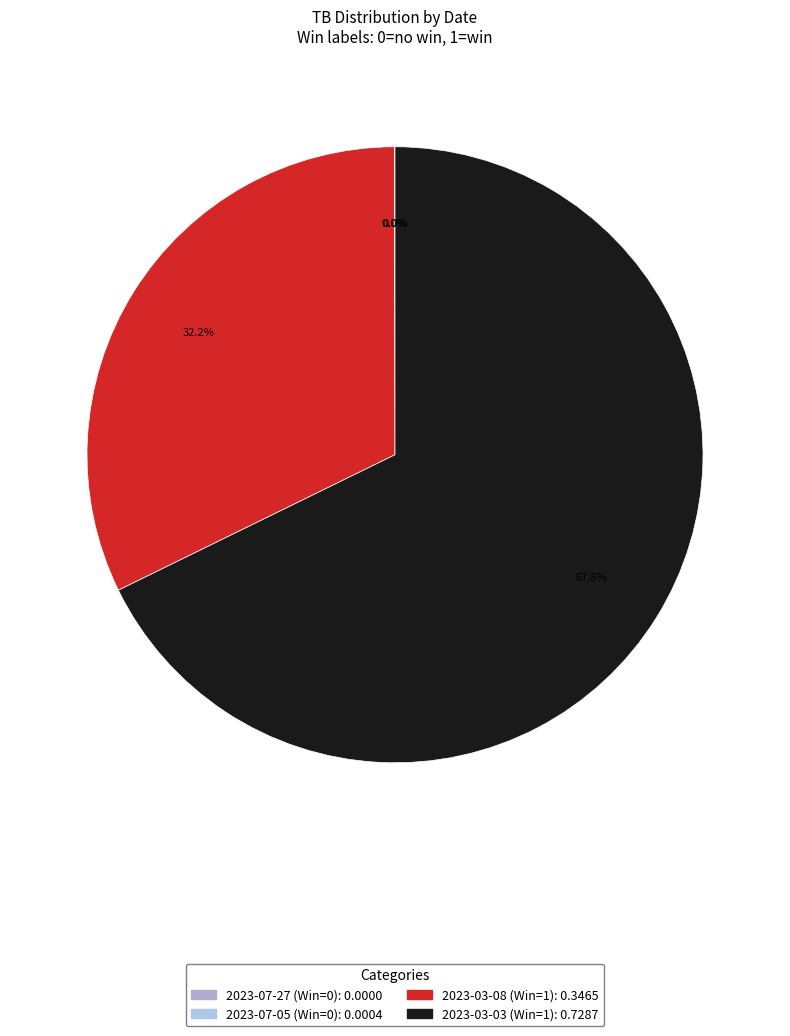

What is the change in value from 2023-07-27 to 2023-03-08?

+0.3